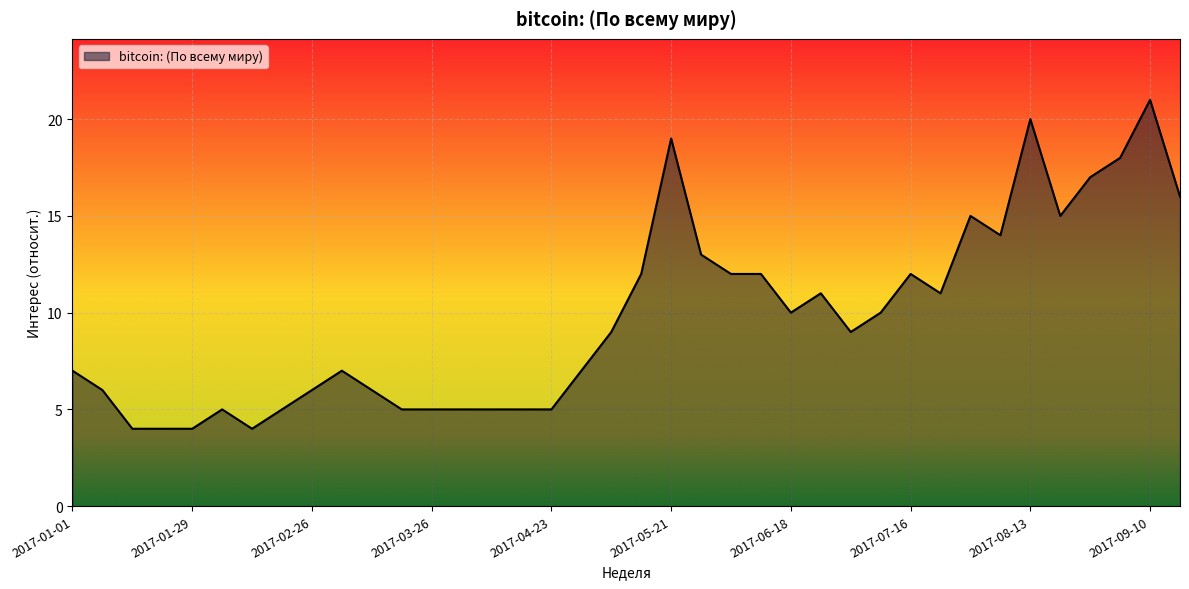

What is the smallest value displayed?

4